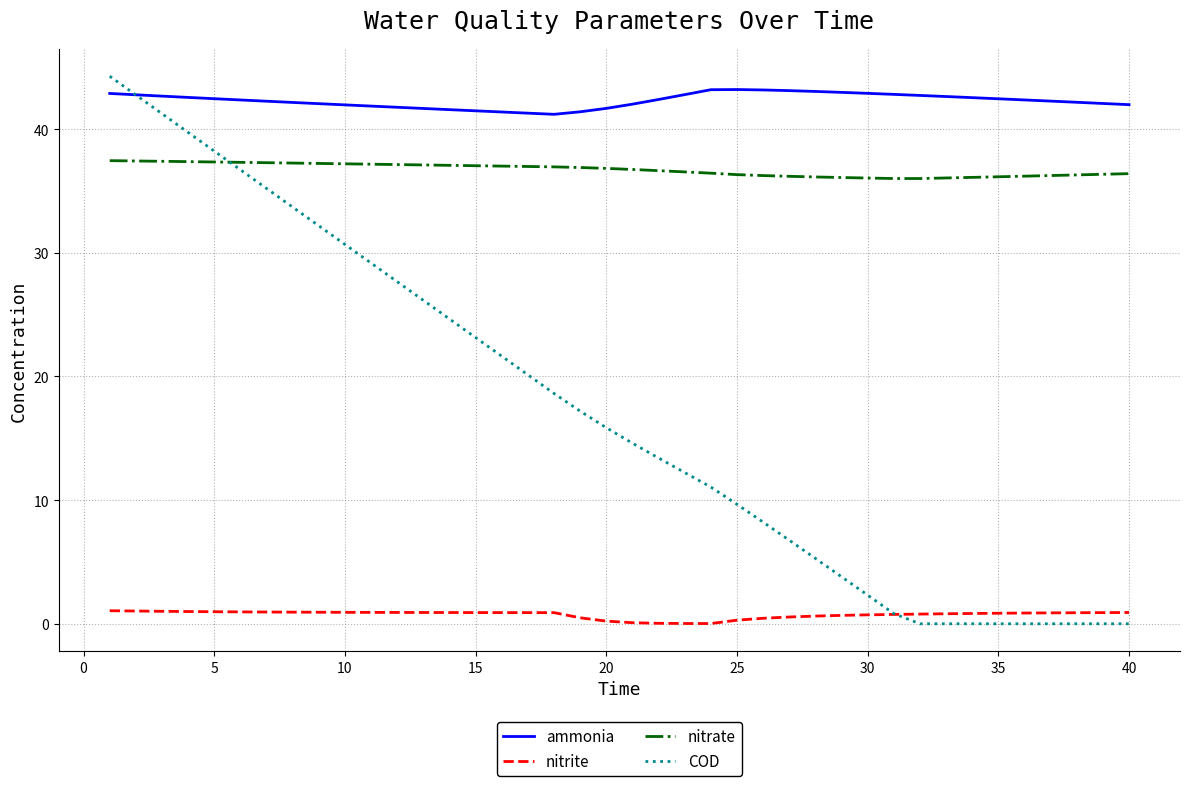

True or false: nitrite and ammonia intersect in this chart.

False